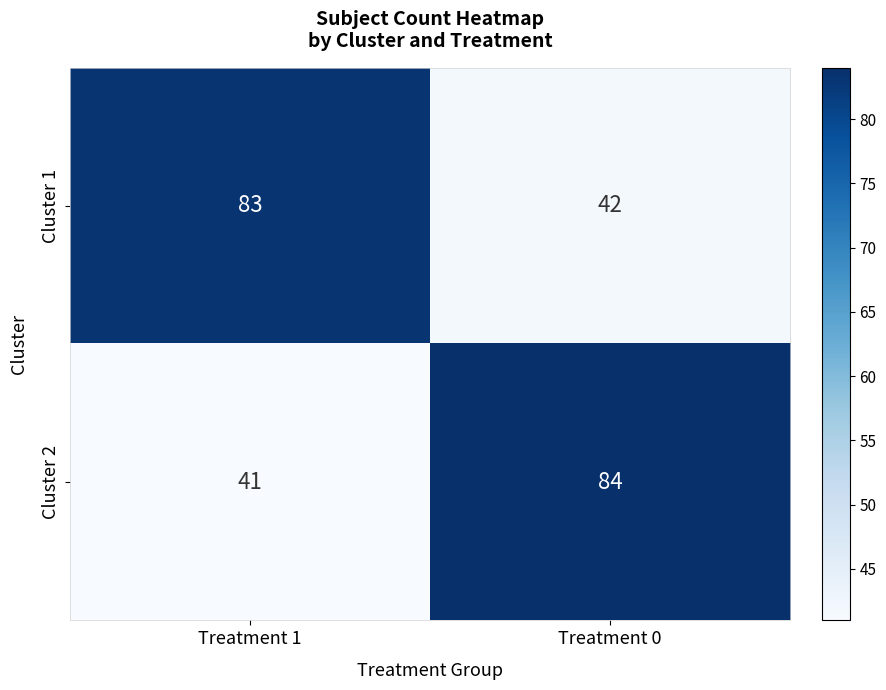

Which series has the widest spread of values?

Cluster 2